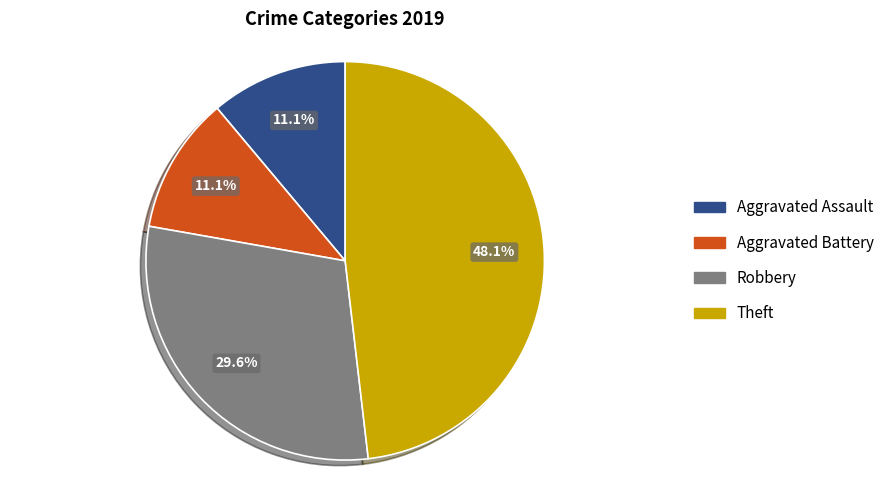

To the nearest percent, what portion does Aggravated Assault represent?

11%